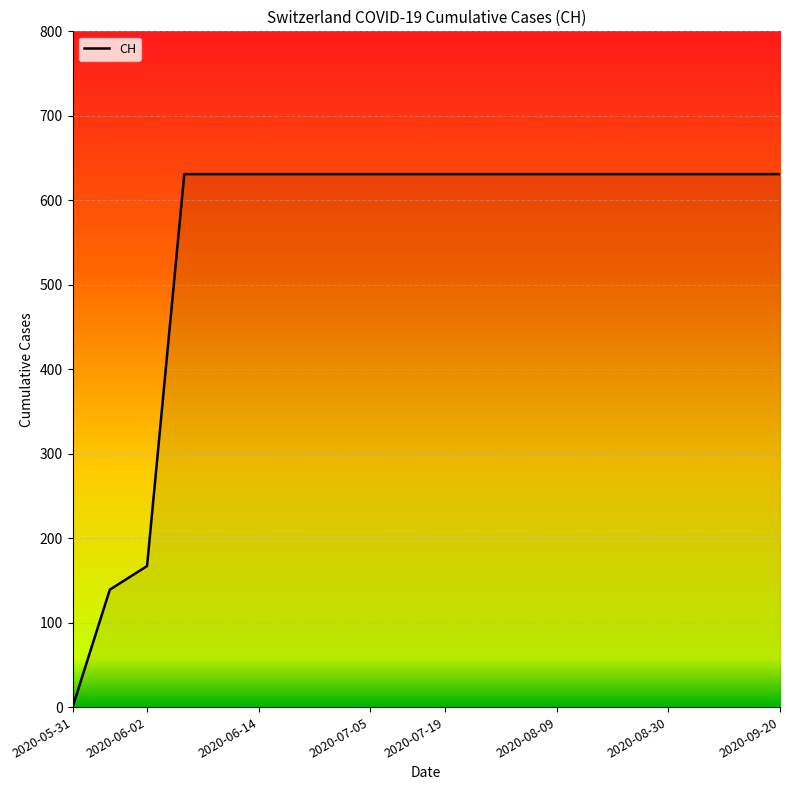

What is the maximum value shown in the chart?

631